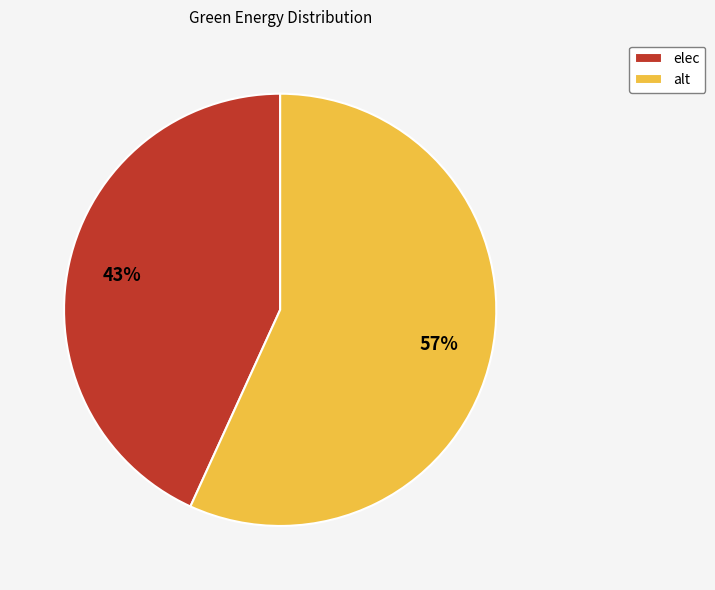

To the nearest percent, what is the average slice percentage?

50%